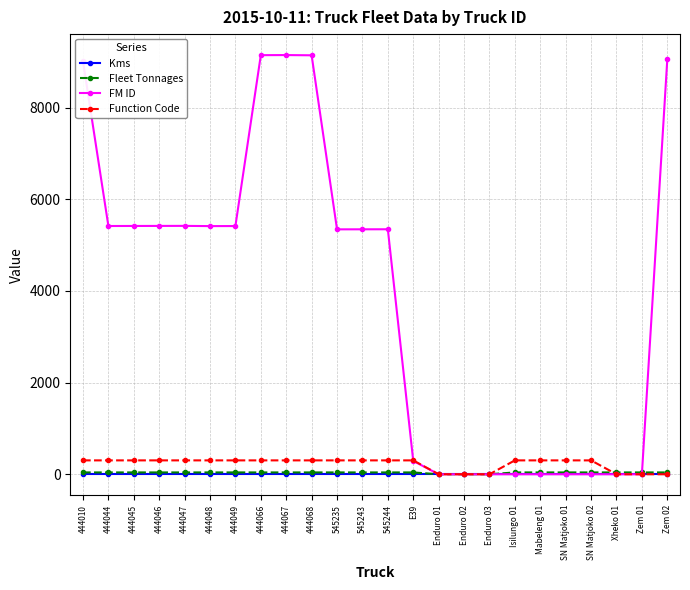

Is the value of Kms at 444046 greater than the value of FM ID at 545235?

No